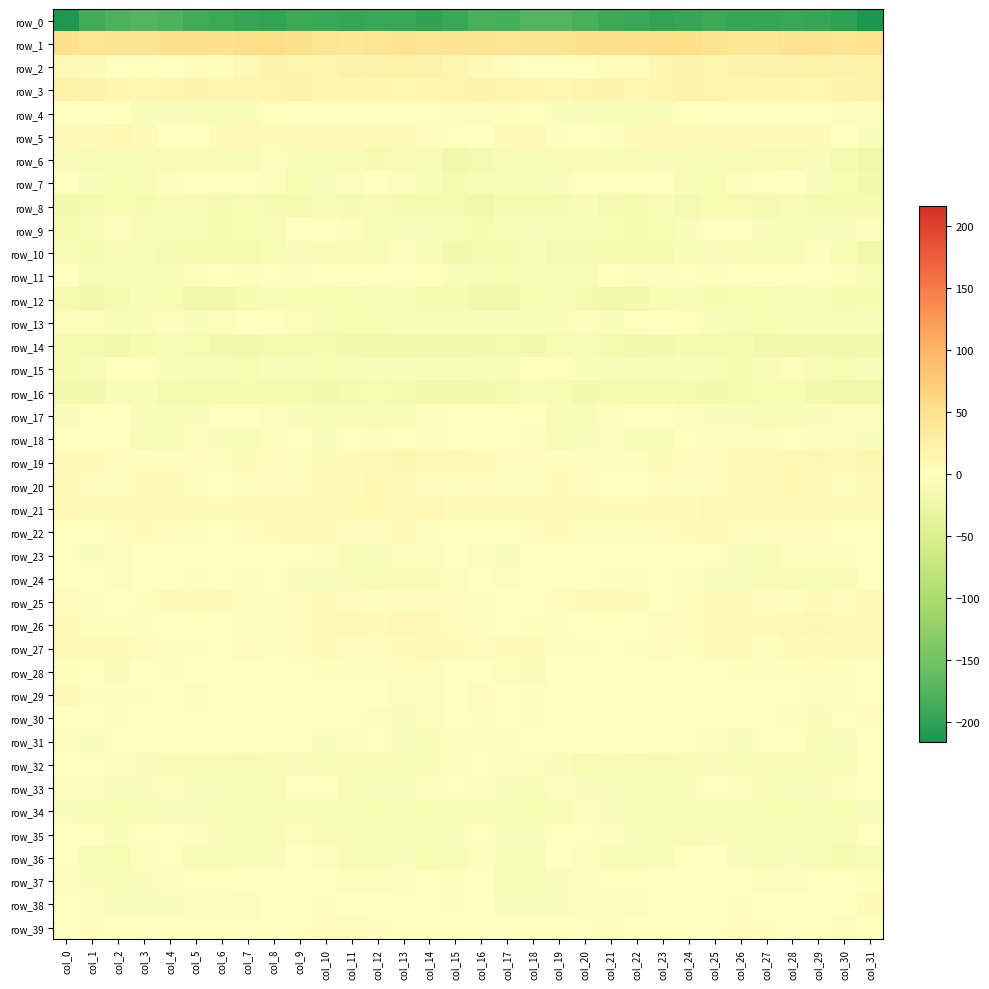

Which series has the largest range (max minus min)?

row_0